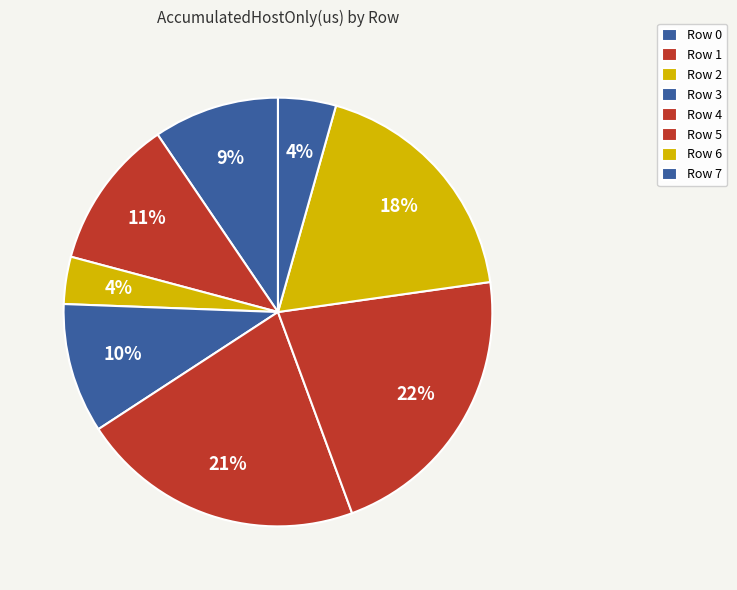

Which slice is the smallest?

Row 2